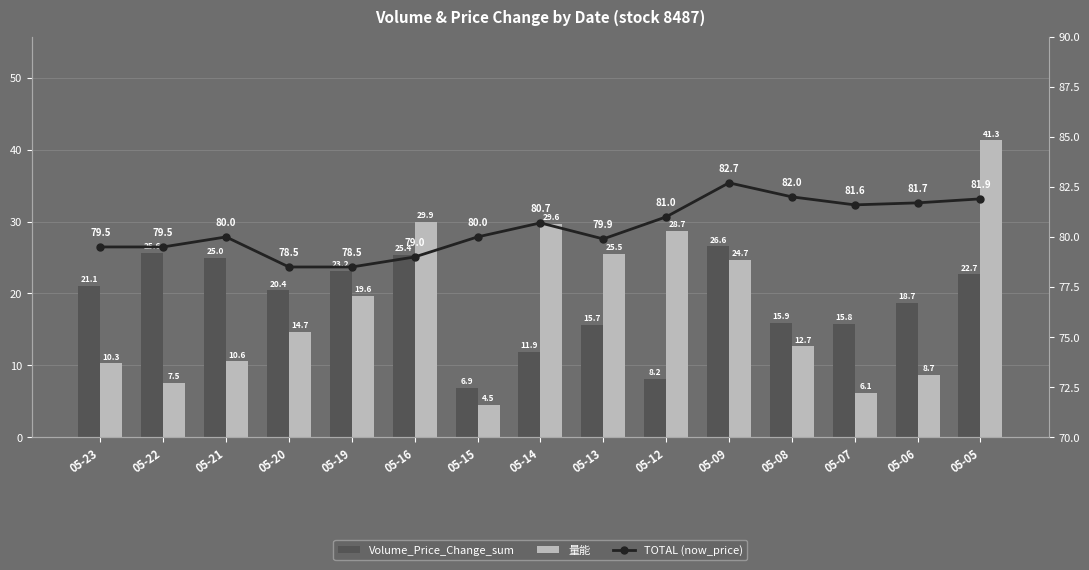

What is the total value across all series at 05-08?

110.5